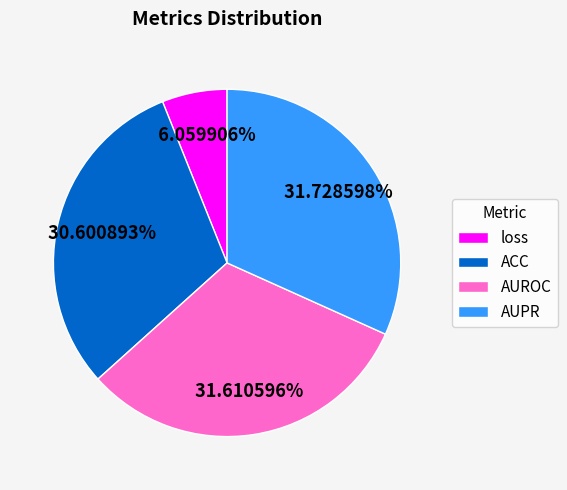

Does AUROC represent more than half of the total?

No